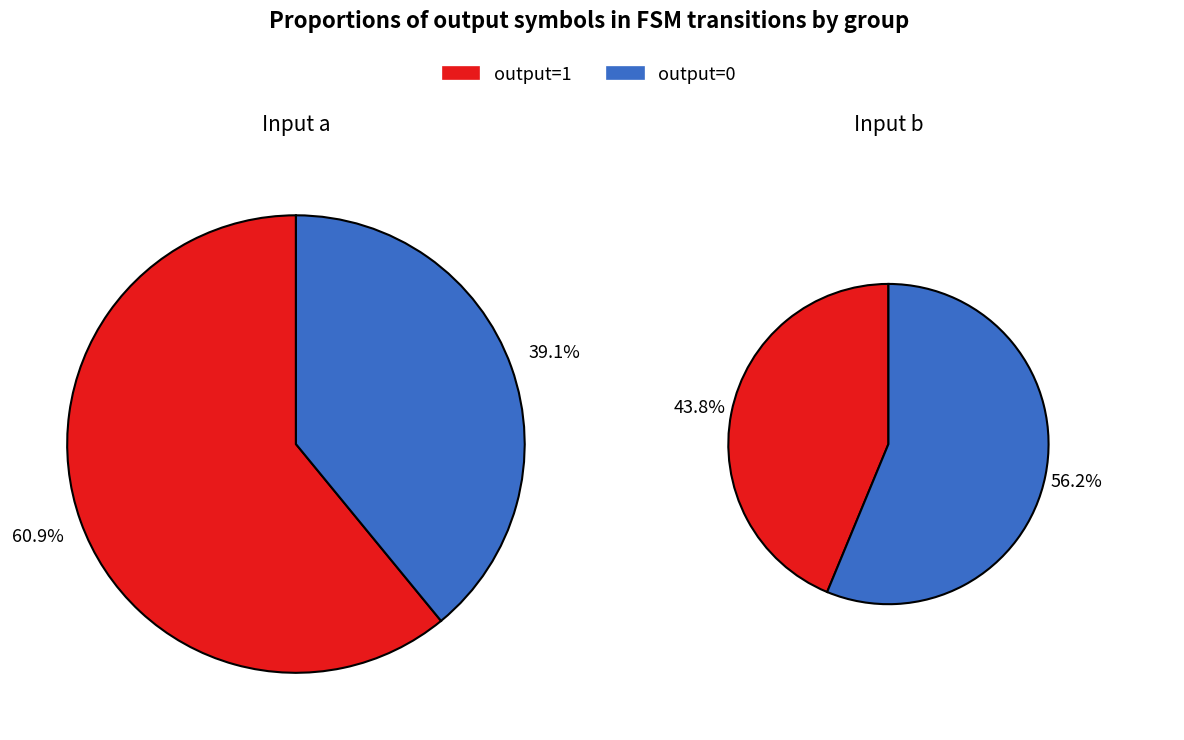

Between 0 and 1, which series saw the biggest shift?

output_symbol=0